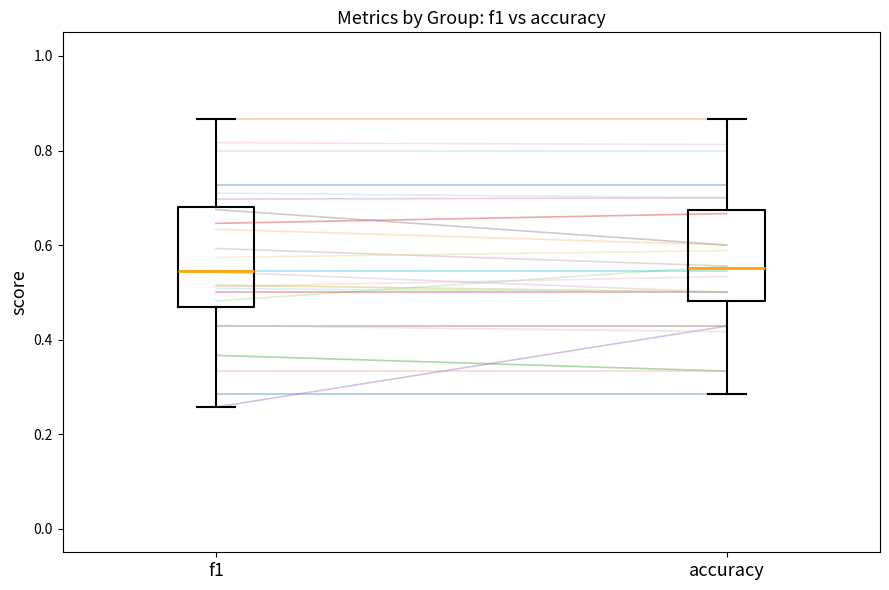

Reading left to right, read every box against the y-axis: the position of its median line, the range the box covers, and the ends of its whiskers. The values are not printed on the chart, so give them approximately, as read against the axis.

f1: median 0.54, box 0.46 to 0.68, whiskers 0.26 to 0.86
accuracy: median 0.56, box 0.48 to 0.68, whiskers 0.28 to 0.86